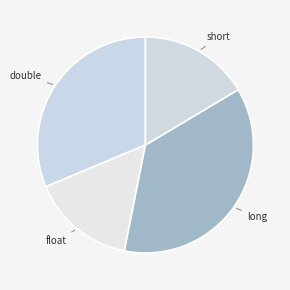

To the nearest percent, what is the average slice percentage?

25%